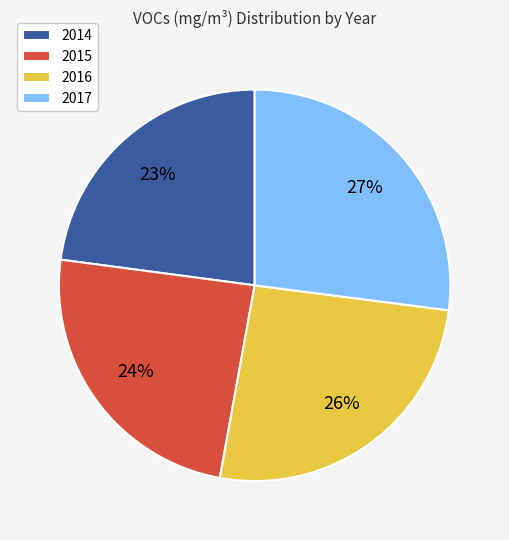

Rank the categories by value from highest to lowest.

2017, 2016, 2015, 2014